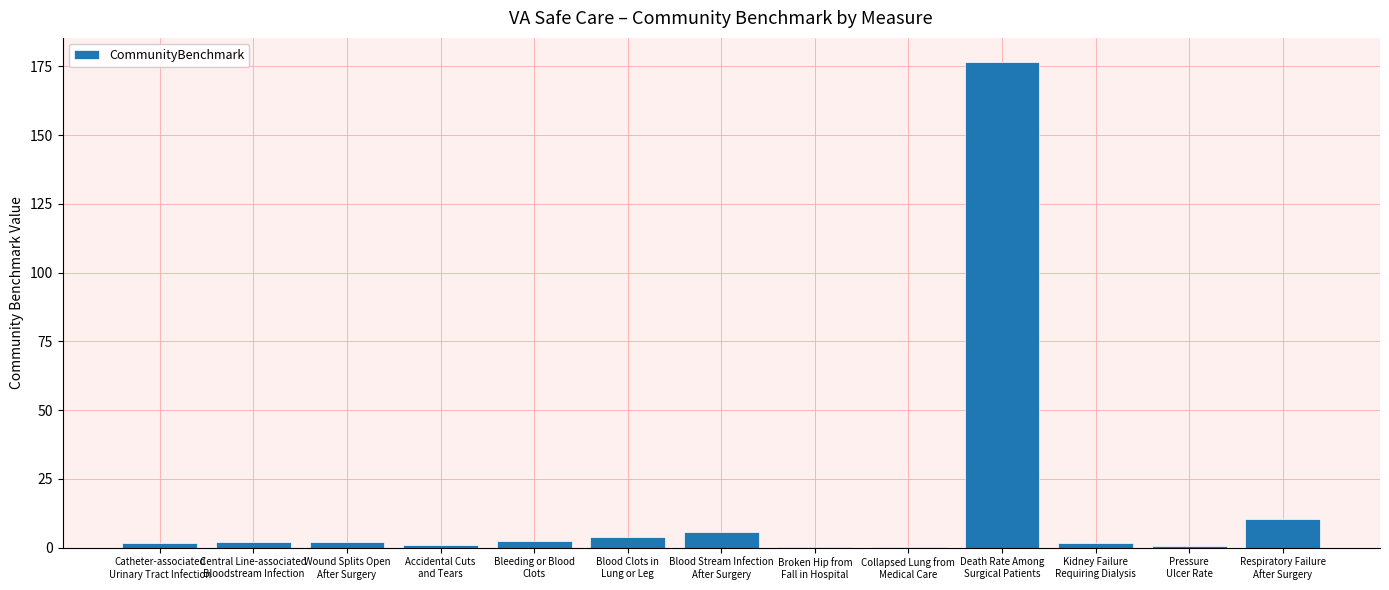

What is the greatest value displayed?

176.6